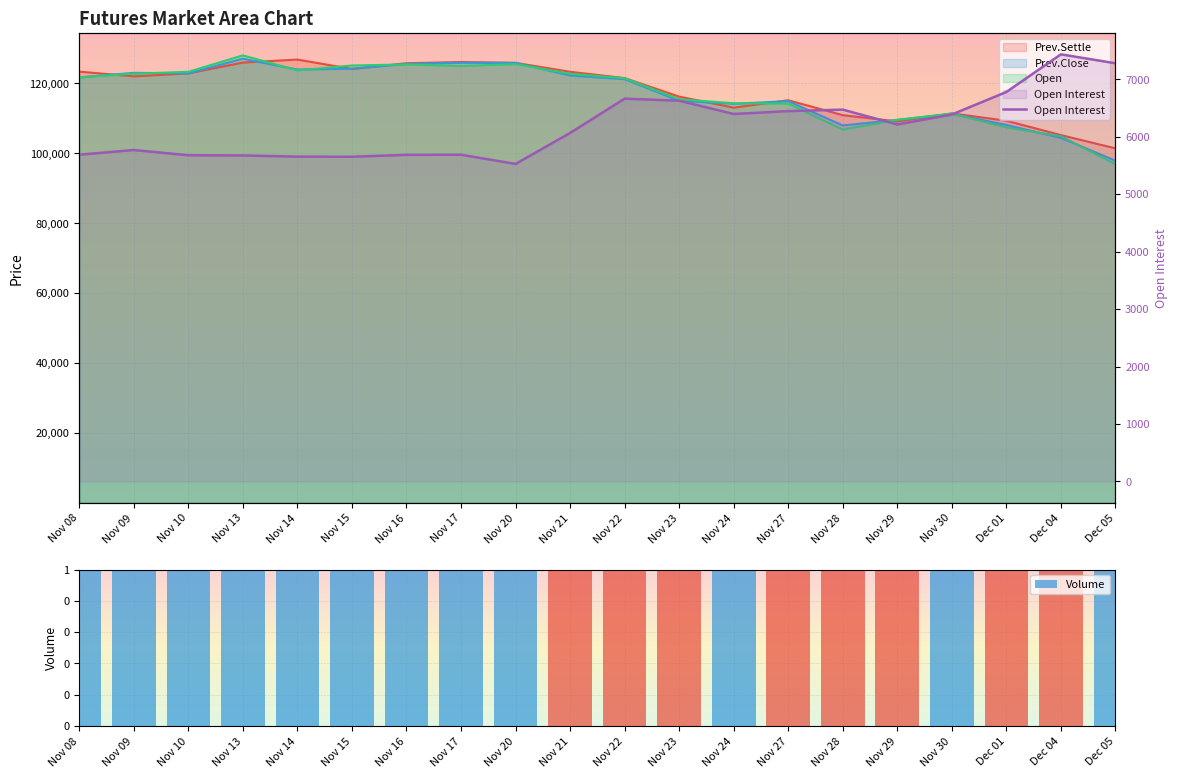

Reading left to right, transcribe all the data shown in this chart.

Open Interest: 5687	5768	5677	5673	5653	5651	5684	5686	5526	6065	6662	6626	6395	6445	6471	6213	6386	6778	7433	7278
Volume: 1047	1143	1047	566	630	568	330	316	1835	2380	2981	3394	1432	2525	2758	3581	1731	3261	3708	1562
Prev.Settle: 123350	122000	122850	125950	126800	124100	125750	126100	125850	123300	121500	116200	113050	115150	110900	109100	111400	109300	105200	101400
Prev.Close: 121700	123000	122850	127050	123950	124200	125550	125900	125850	122250	121200	115000	114150	114900	107950	109550	111250	108100	104400	97850
Open: 121700	122750	123300	128000	123700	125100	125400	124950	125500	122750	121450	115450	114300	114200	106800	109550	111350	107400	104900	96850